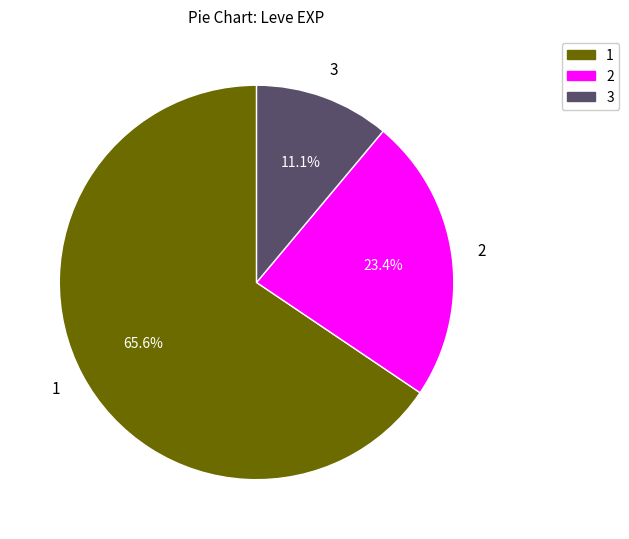

Does any single category account for the majority?

Yes